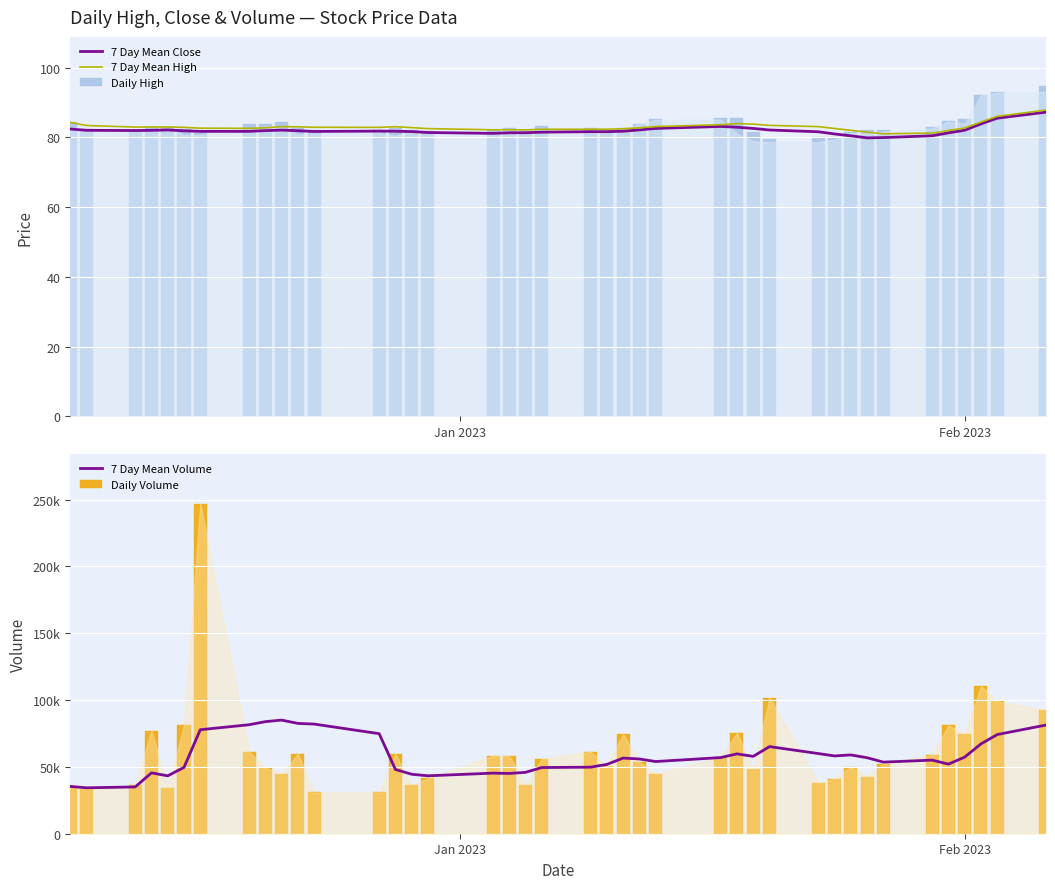

What is the maximum value for 7 Day Mean High?

87.9